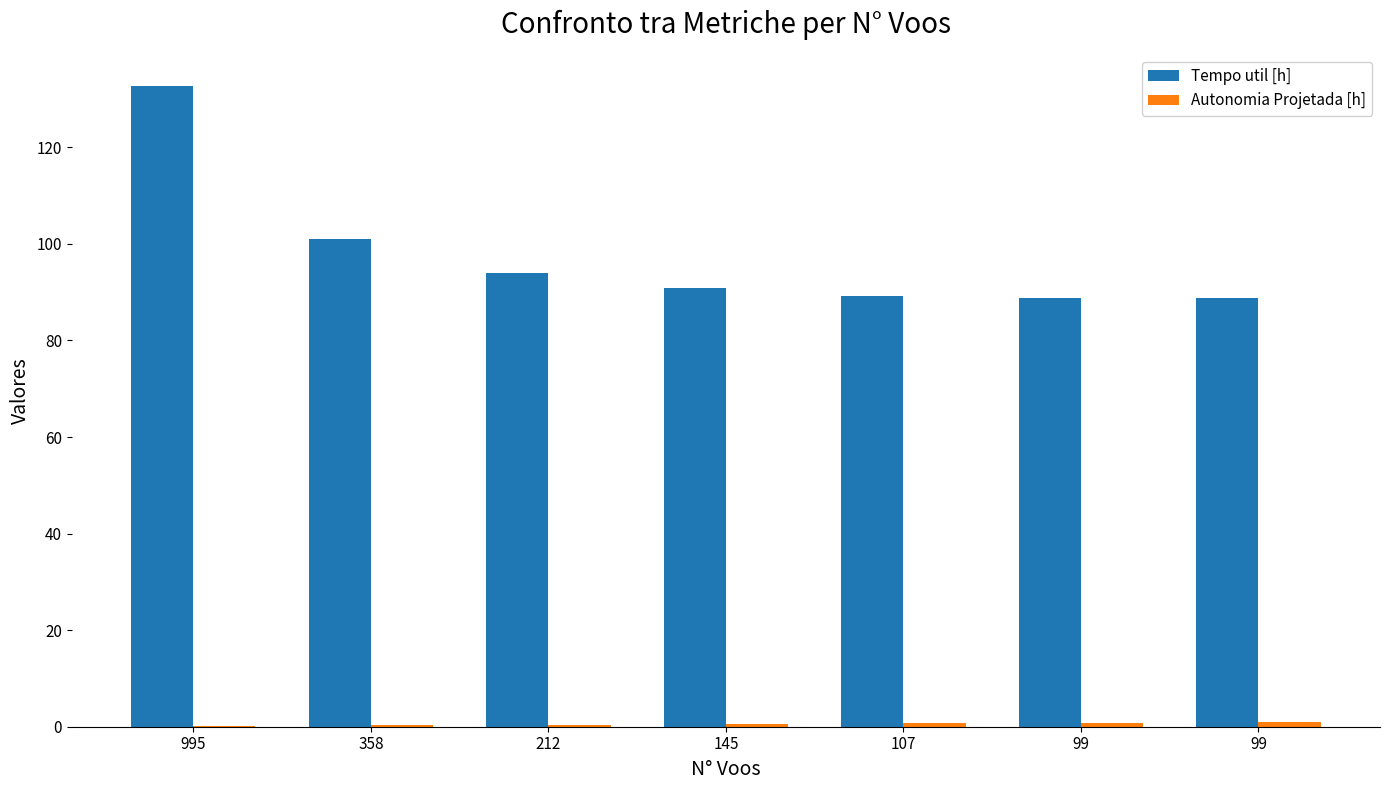

What is the difference between the Autonomia Projetada [h] values at 212 and 358?

0.1